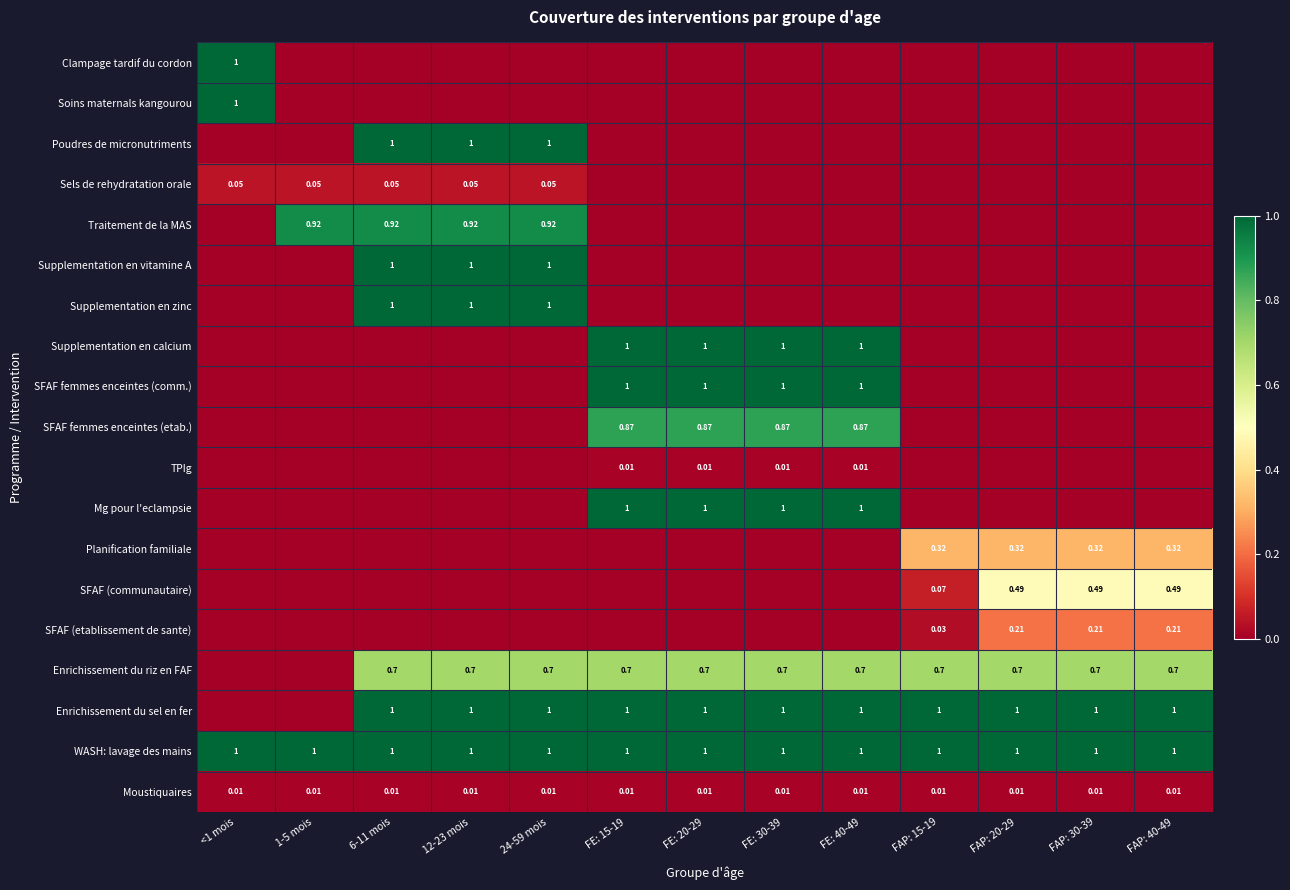

What is the spread (max minus min) of values at FE: 20-29?

1.0